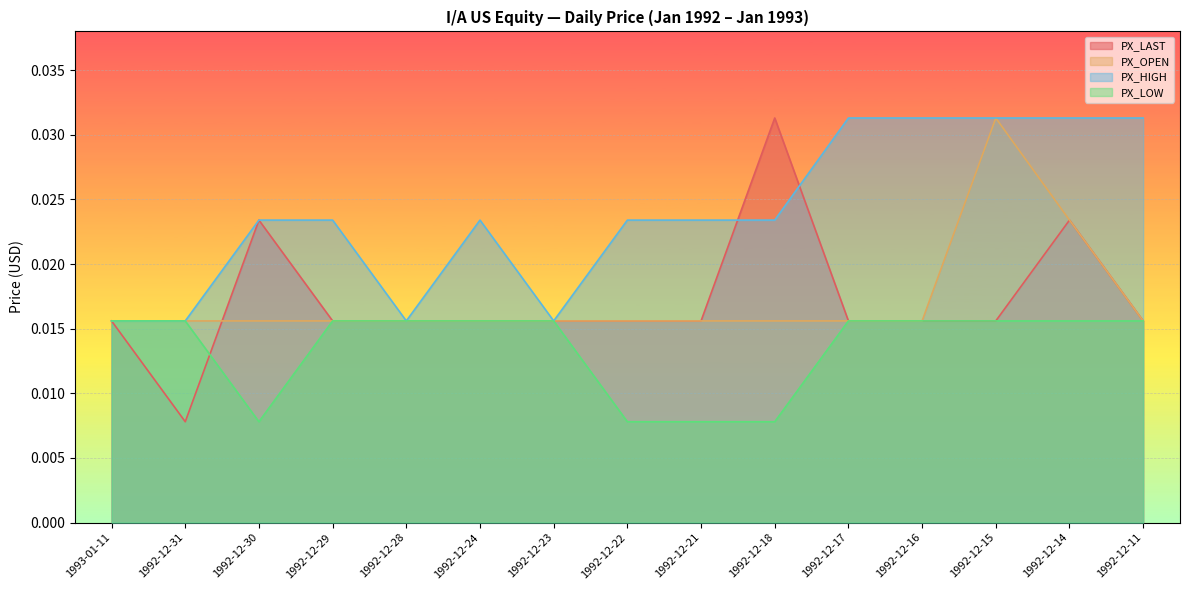

Which has a higher value, 1992-12-11 or 1992-12-23?

1992-12-11